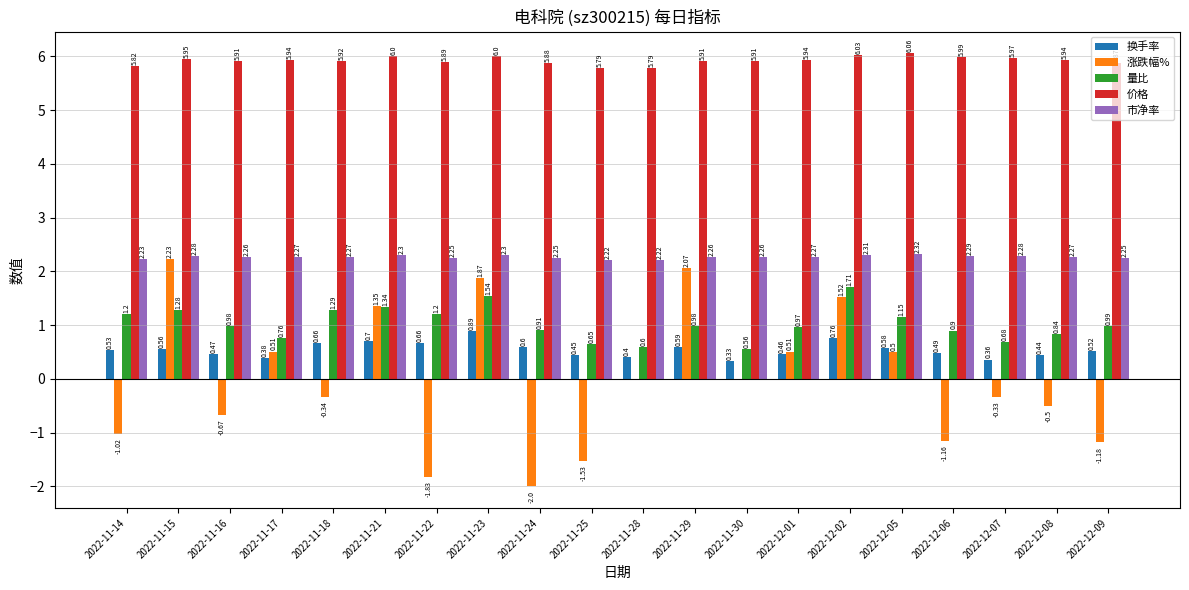

What is the sum of the 价格 values at 2022-11-16 and 2022-11-24?

11.8